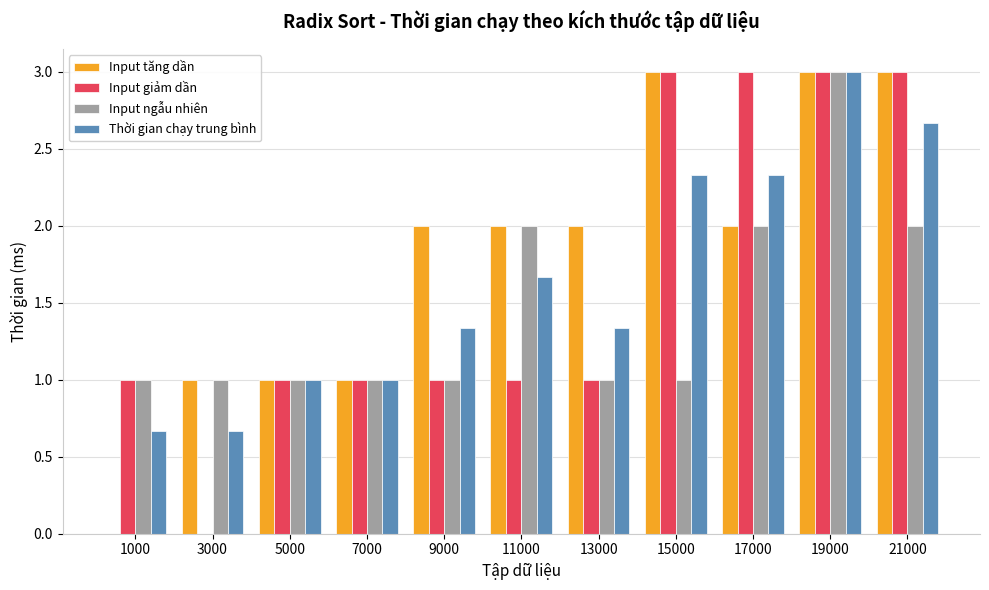

What is the sum of the Input ngẫu nhiên values at 7000 and 1000?

2.0